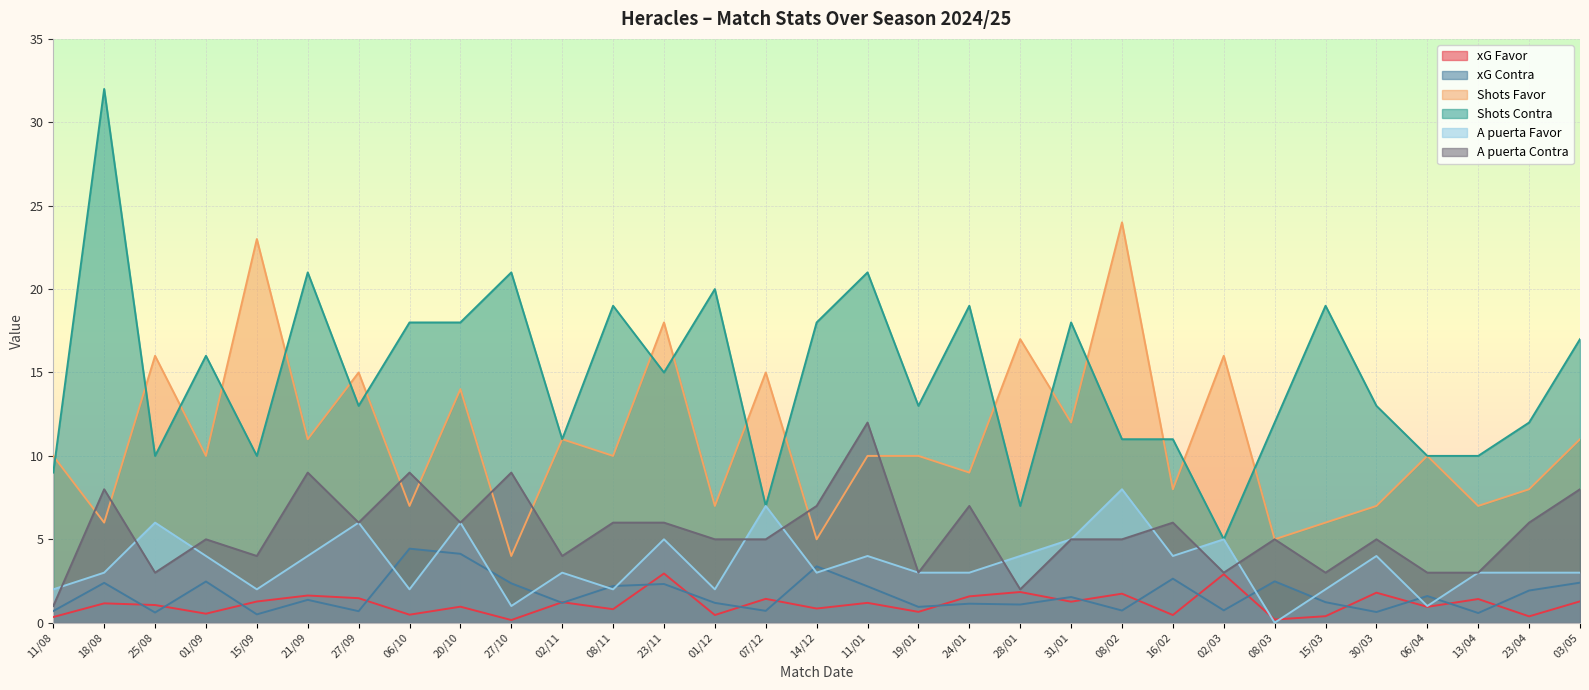

What is the label of the 1st point from the left?

11/08